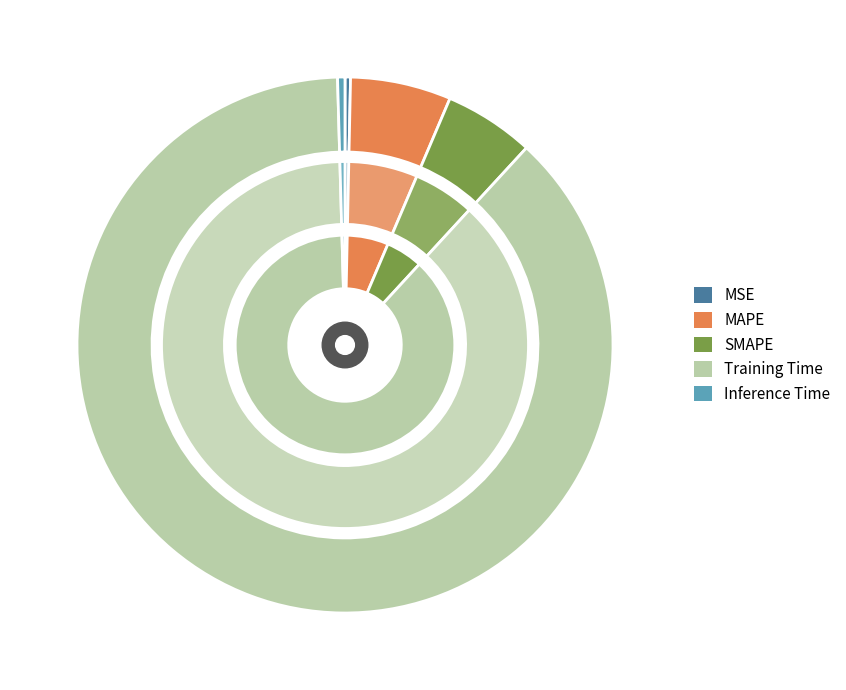

Is there any slice that represents more than half of the pie?

Yes